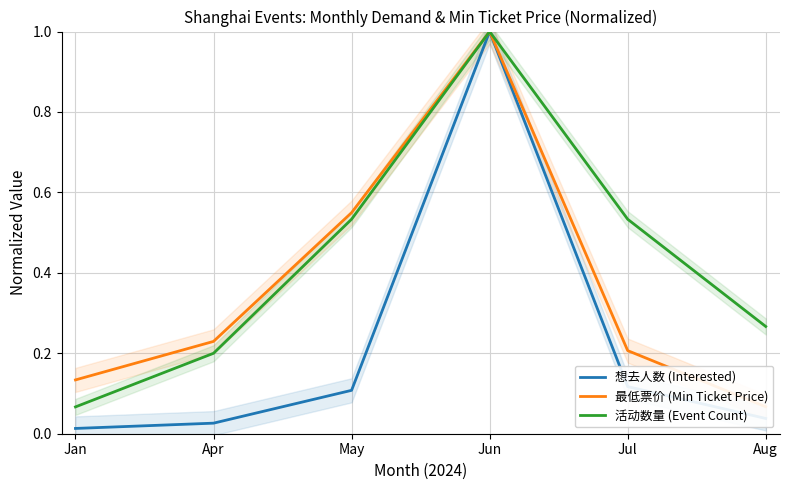

What is the approximate value of 活动数量 (Event Count) at Jul?

0.5